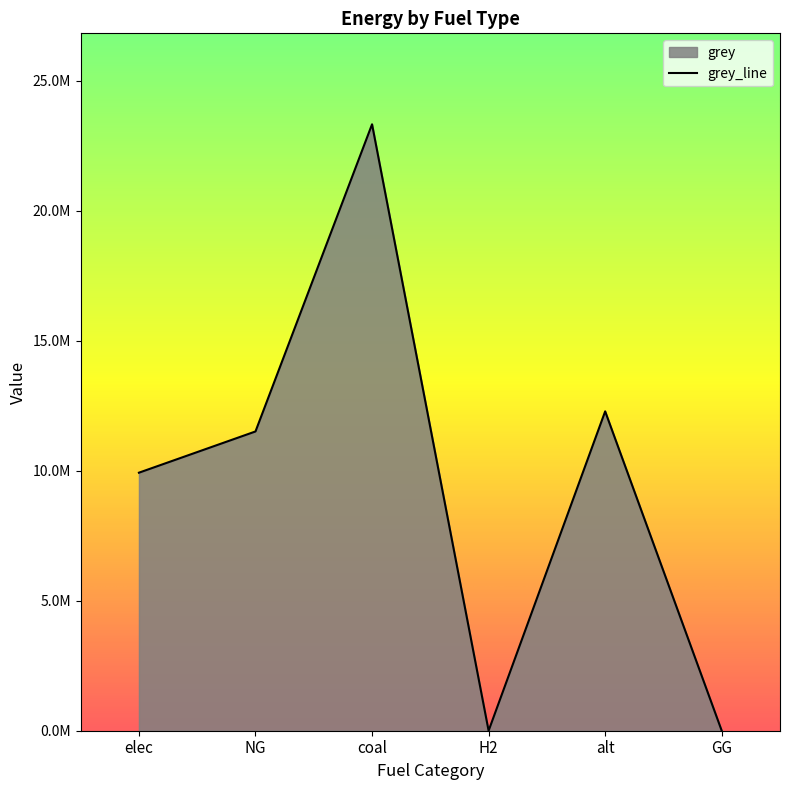

True or false: the data has more than 2 interior local peaks.

False